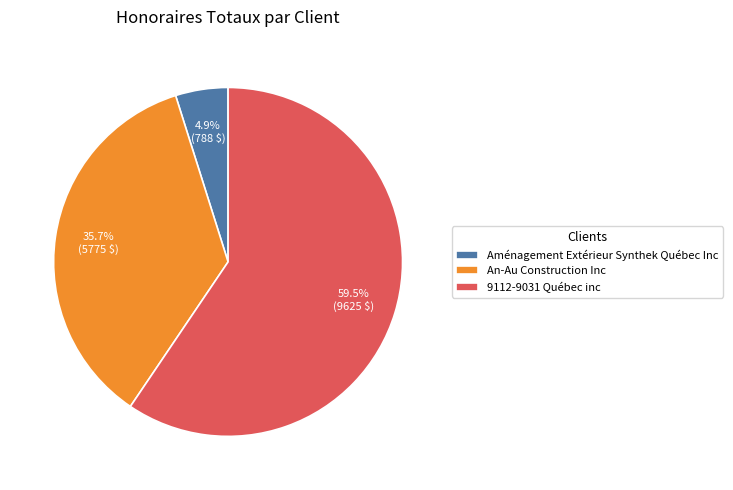

To the nearest percent, what portion does Aménagement Extérieur Synthek Québec Inc represent?

5%